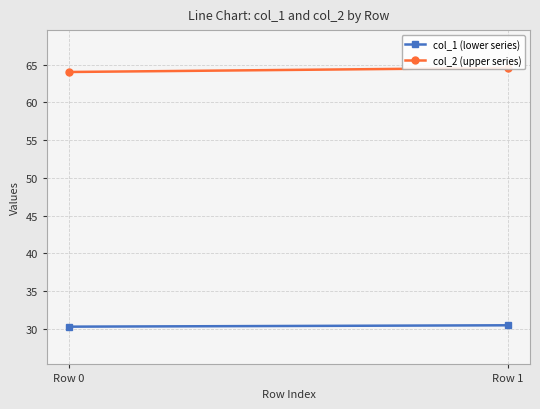

How many distinct data groups are displayed?

2